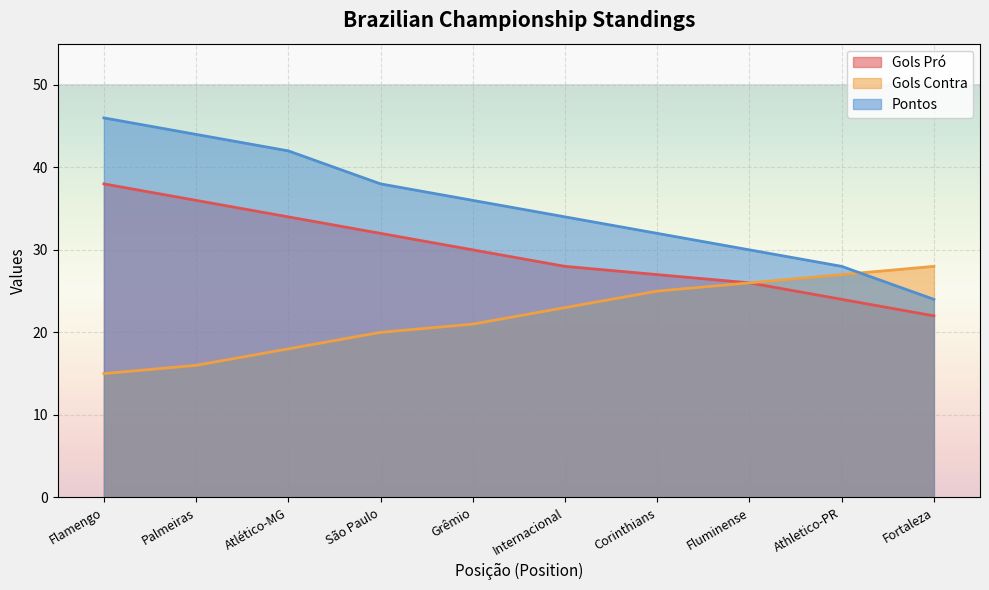

Where is Gols Contra nearest to the value 21?

Grêmio